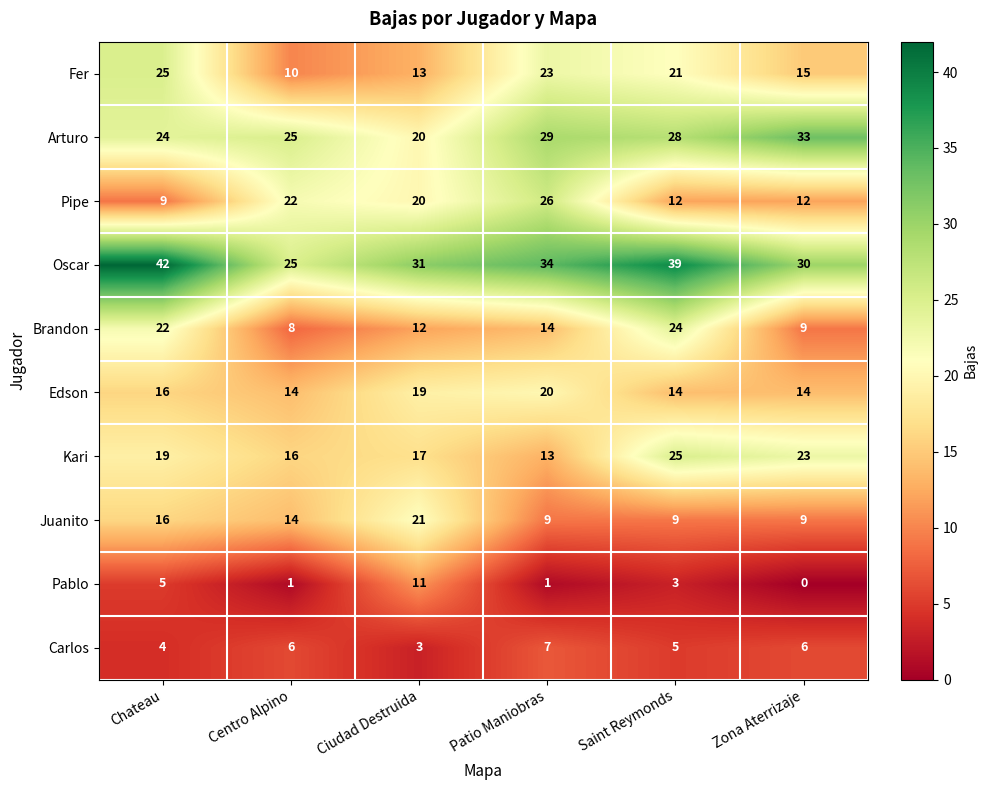

Is it true that Kari equals 13 at Patio Maniobras?

True